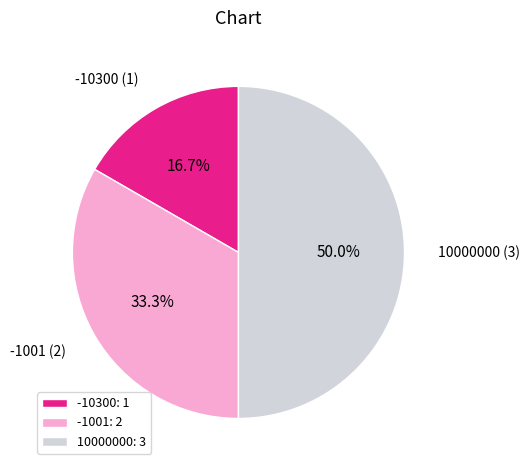

Which category has the smallest portion of the pie?

-10300: 1